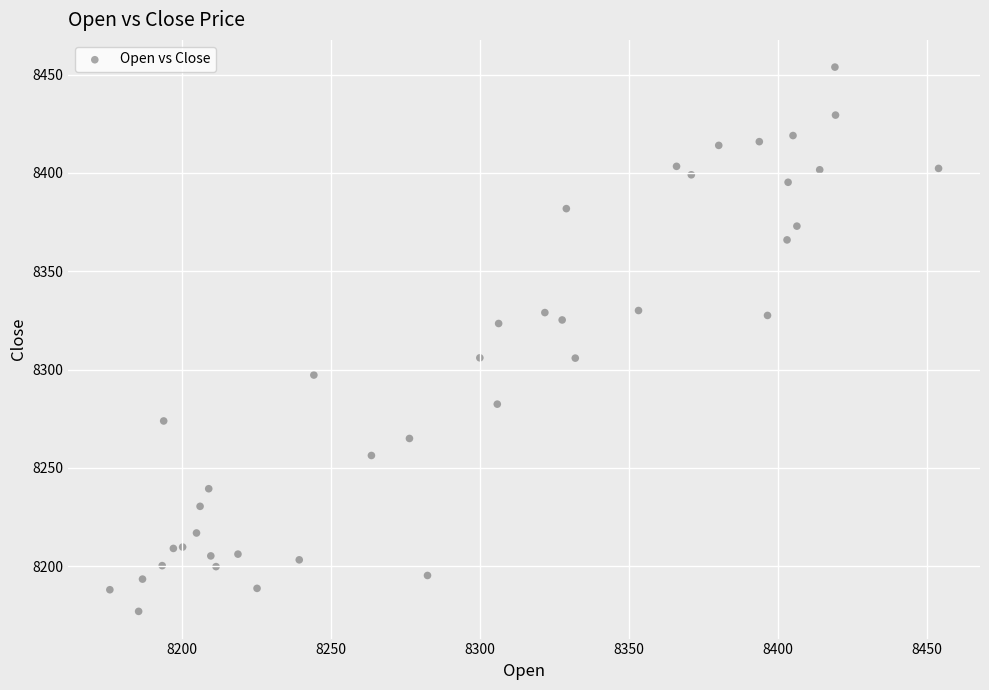

What is the range of Y values (max minus min)?

276.7